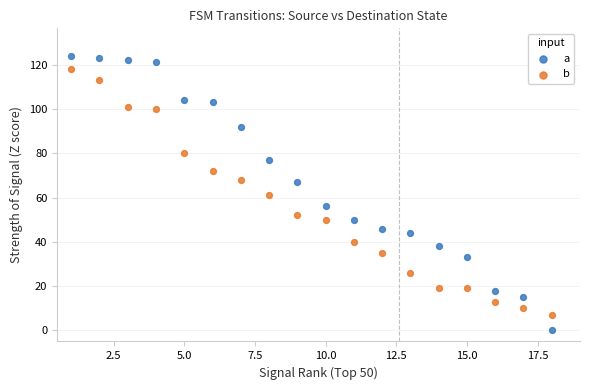

Across all data points, what is the range of Y values (max minus min)?

124